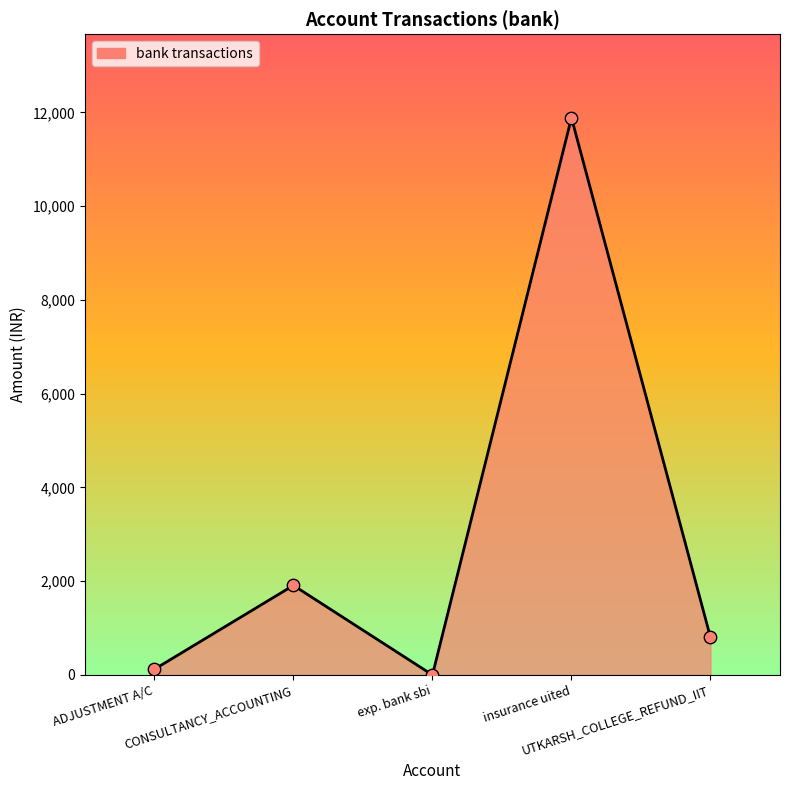

What is the change in value from CONSULTANCY_ACCOUNTING to insurance uited?

+9977.0